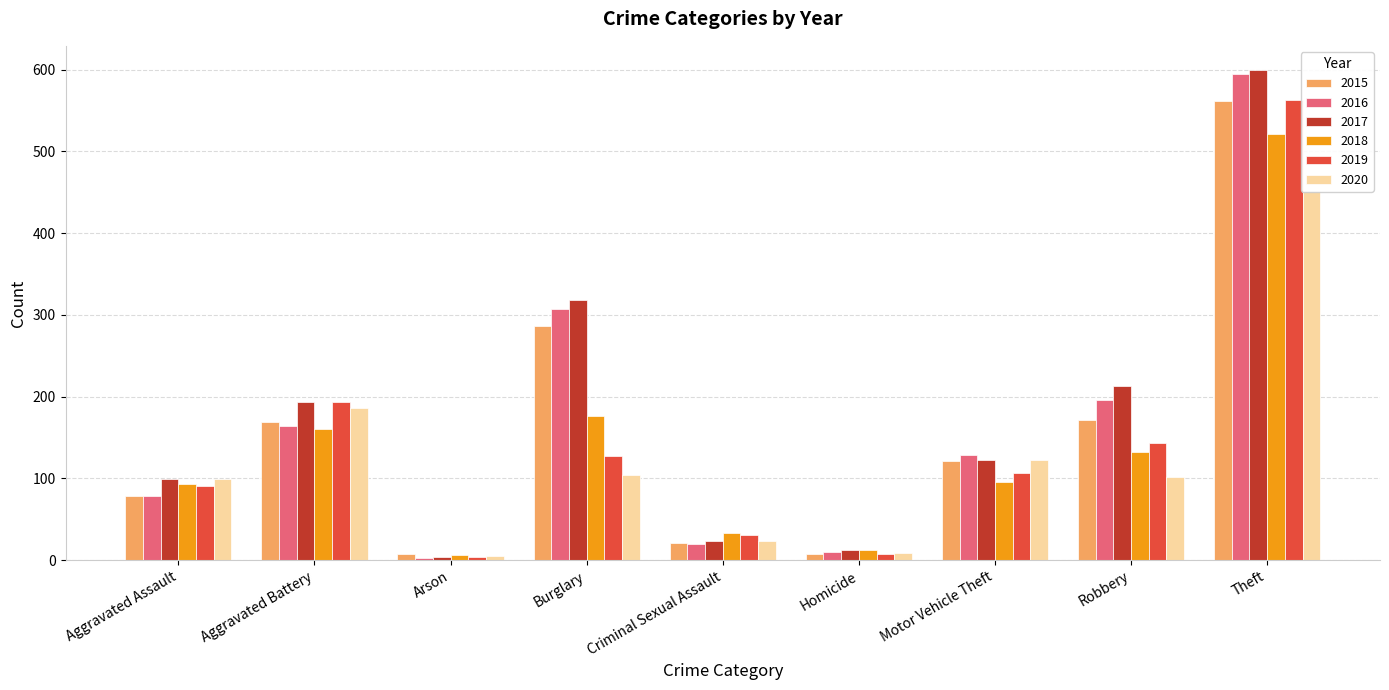

Reading left to right, what are all the values shown in this chart?

2015: 79	169	8	286	21	7	121	172	561
2016: 79	164	3	307	20	10	128	196	594
2017: 99	194	4	318	23	13	122	213	599
2018: 93	160	6	176	33	12	96	132	521
2019: 91	193	4	127	31	8	107	143	563
2020: 99	186	5	104	24	9	123	102	452